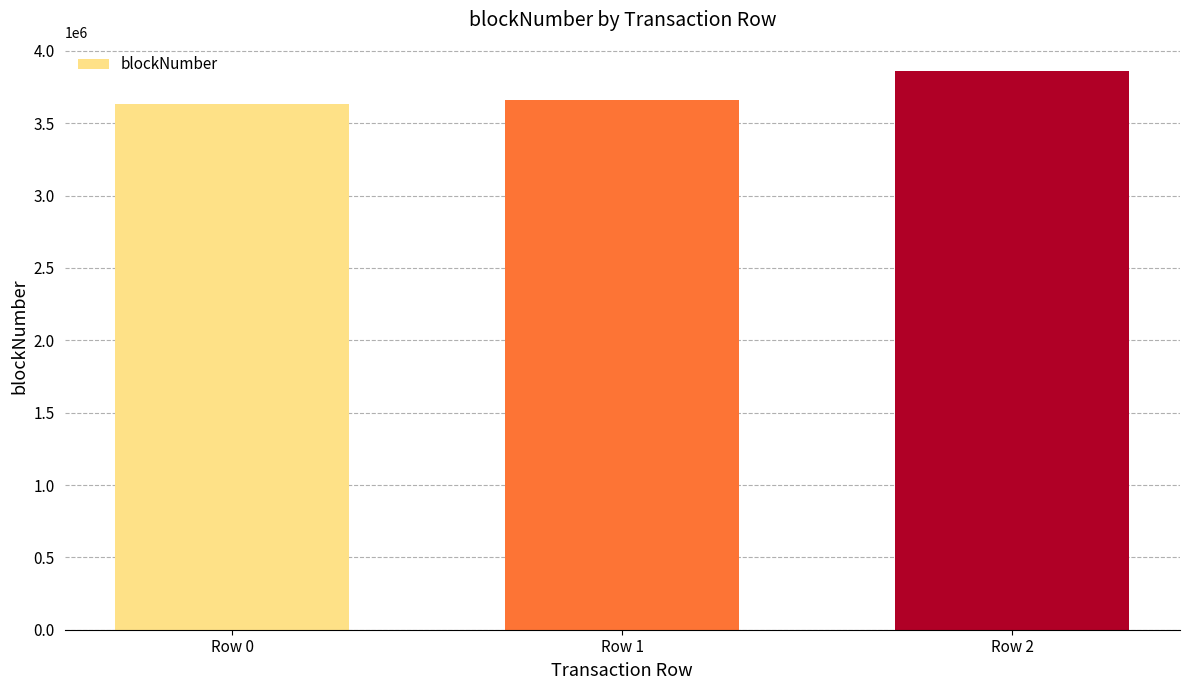

How many bars are there in total?

3